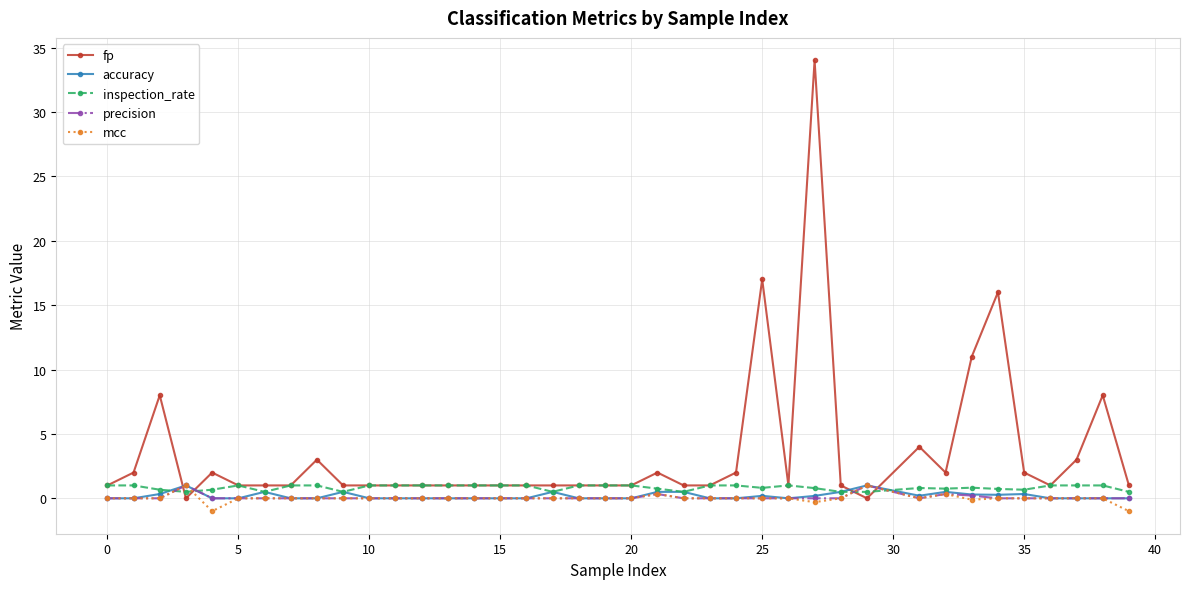

Which series ends up on top after the final intersection of fp and accuracy?

fp